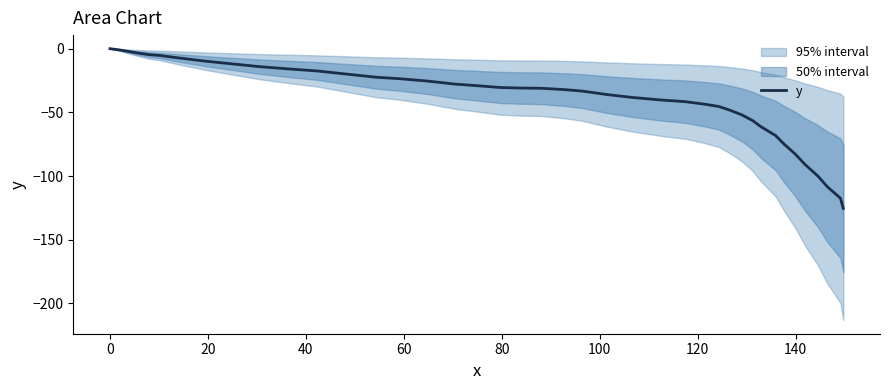

Does the chart have visible grid lines?

No